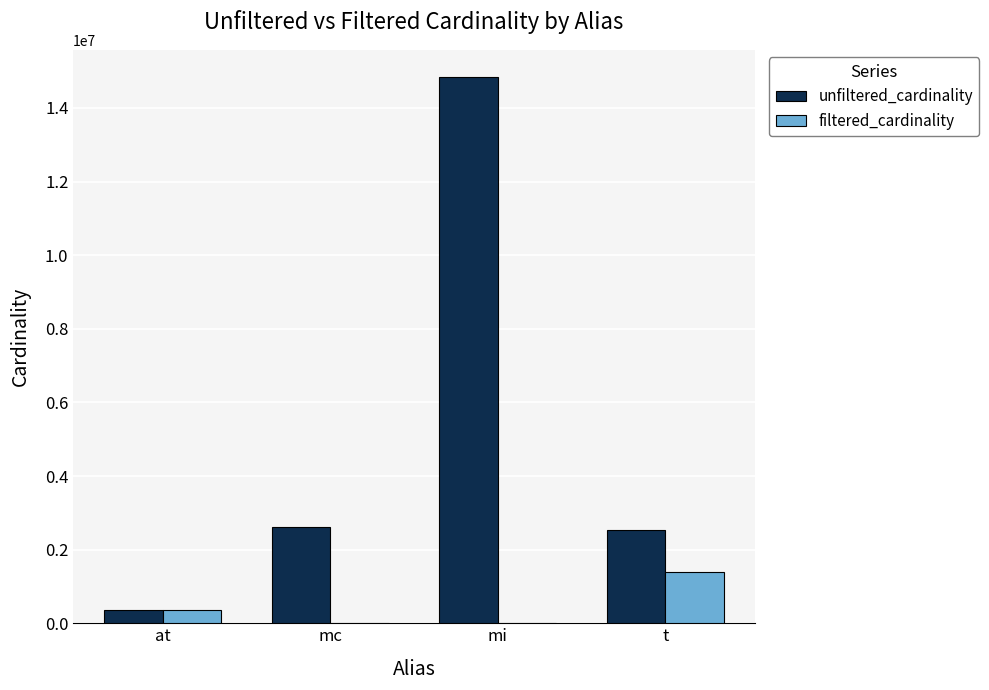

Which series has the widest spread of values?

unfiltered_cardinality